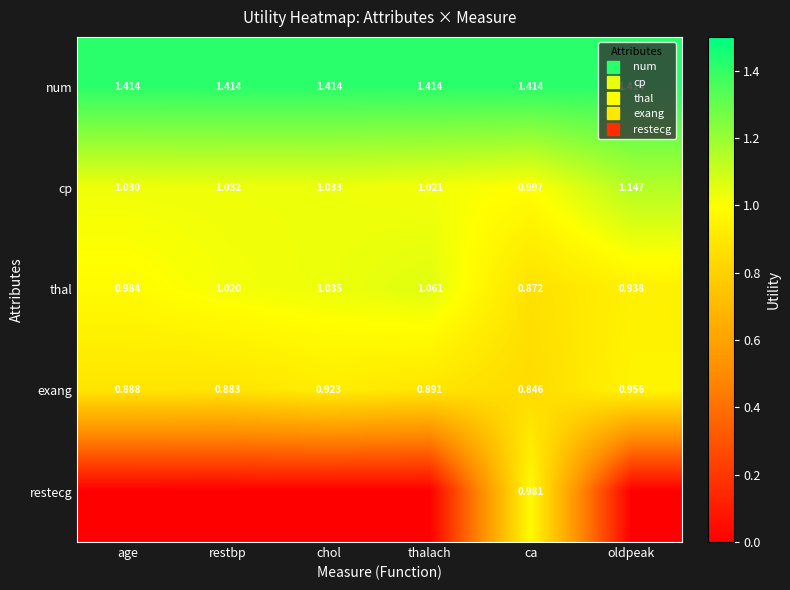

At which category is the sum across all series the highest?

ca